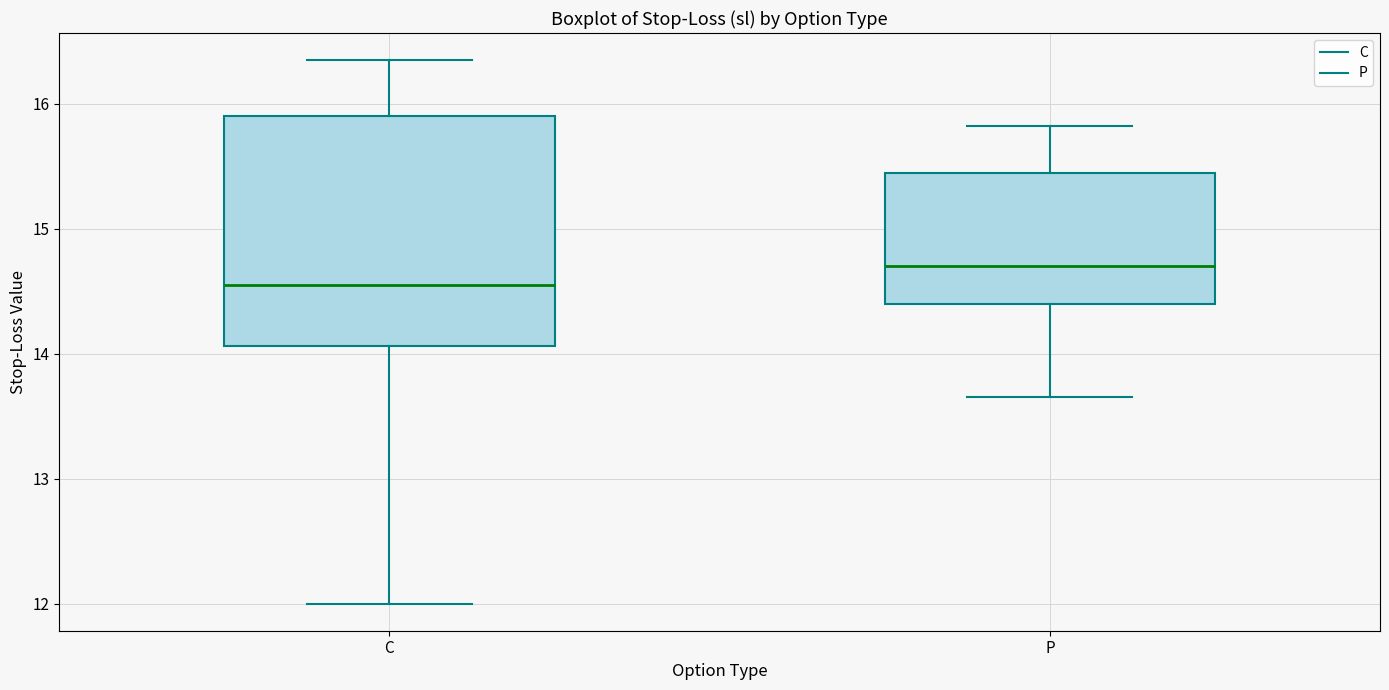

Which box is the tallest, from its lower edge to its upper edge?

C